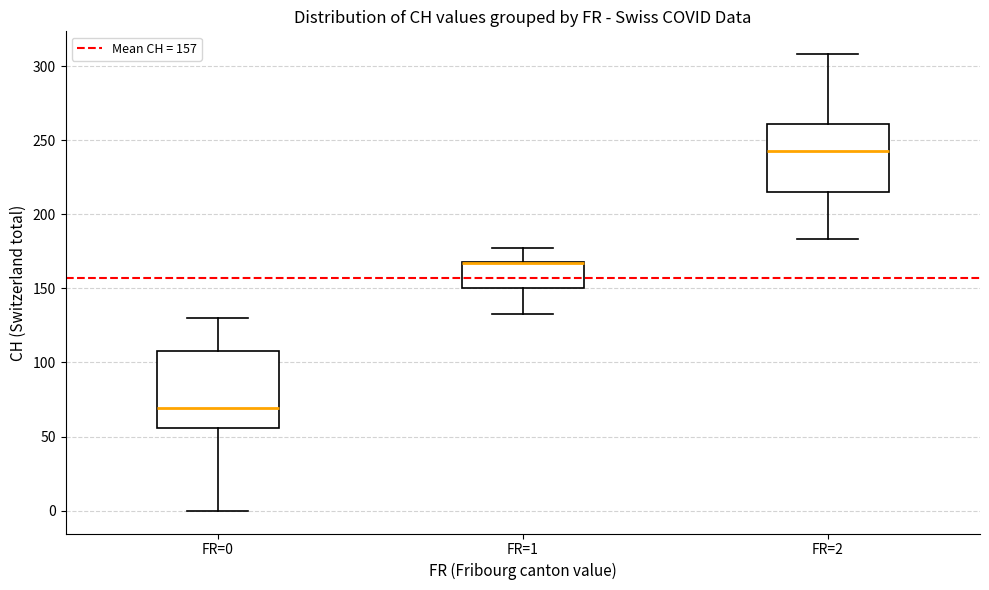

Reading left to right, read every box against the y-axis: the position of its median line, the range the box covers, and the ends of its whiskers. The values are not printed on the chart, so give them approximately, as read against the axis.

FR=0: median 70, box 55 to 110, whiskers 0 to 130
FR=1: median 165 (drawn on the box's upper edge), box 150 to 170, whiskers 135 to 175
FR=2: median 245, box 215 to 260, whiskers 185 to 310